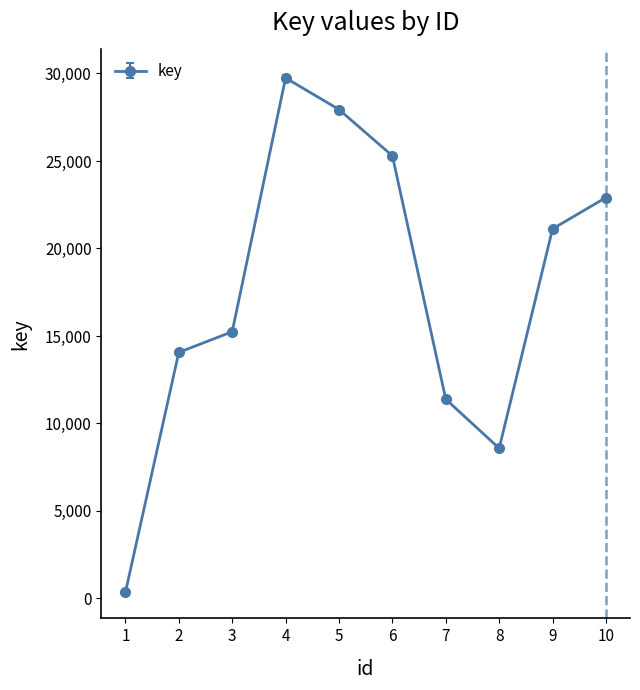

Where is the data nearest to the value 15044?

3